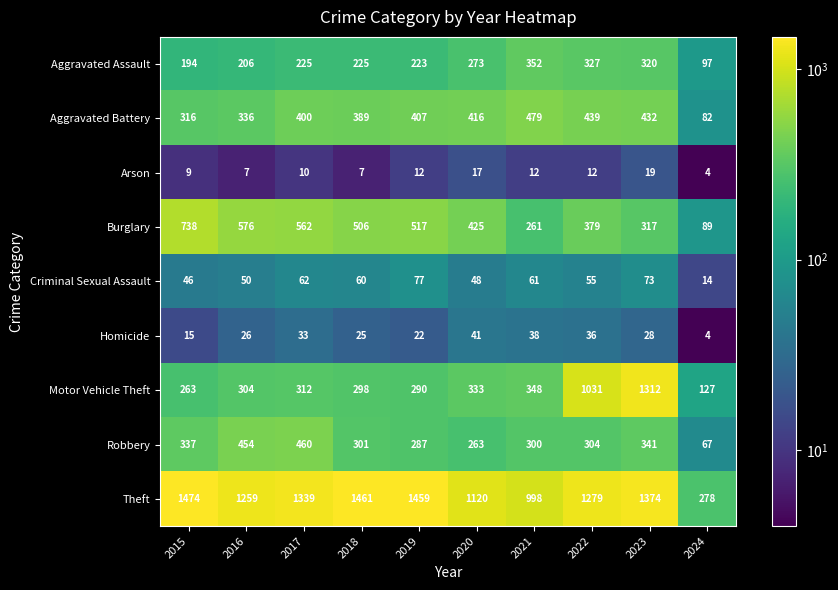

Rank the series by their maximum value, from highest to lowest.

Theft, Motor Vehicle Theft, Burglary, Aggravated Battery, Robbery, Aggravated Assault, Criminal Sexual Assault, Homicide, Arson